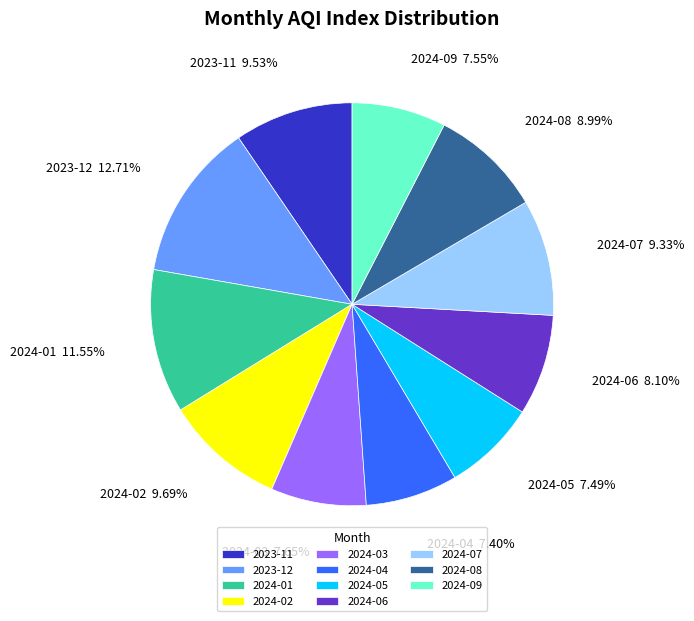

Count the number of slices in the pie.

11